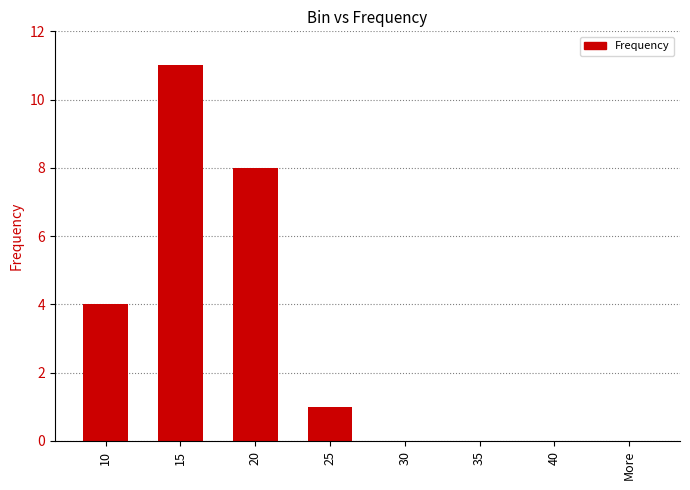

Are the bars horizontal?

No